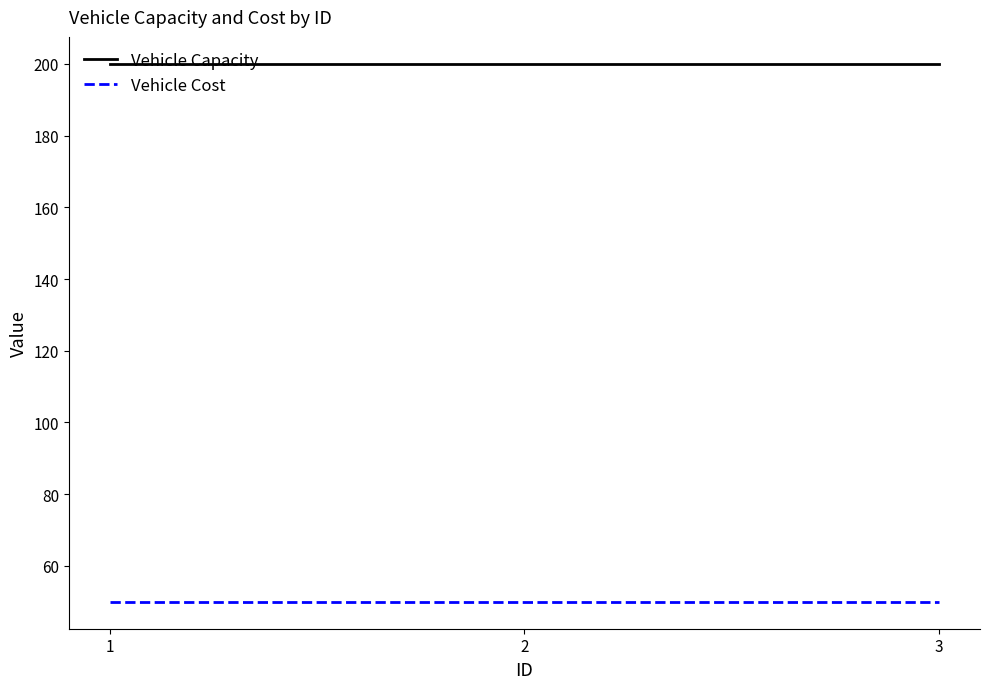

What is the highest value of the Vehicle Capacity series?

200